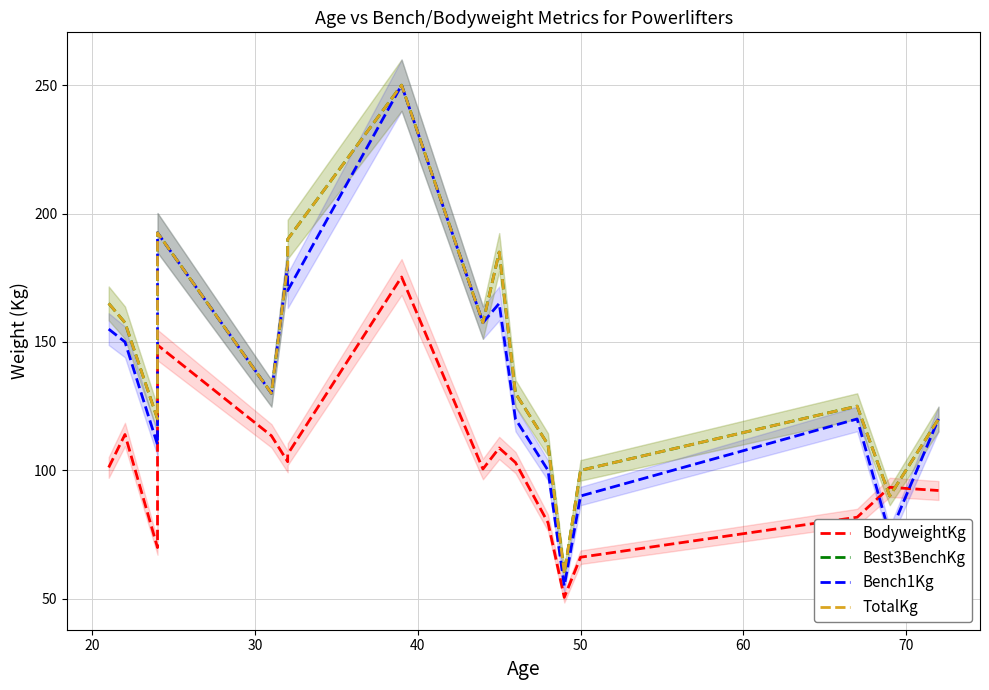

What are all the series names shown in the legend?

BodyweightKg, Best3BenchKg, Bench1Kg, TotalKg